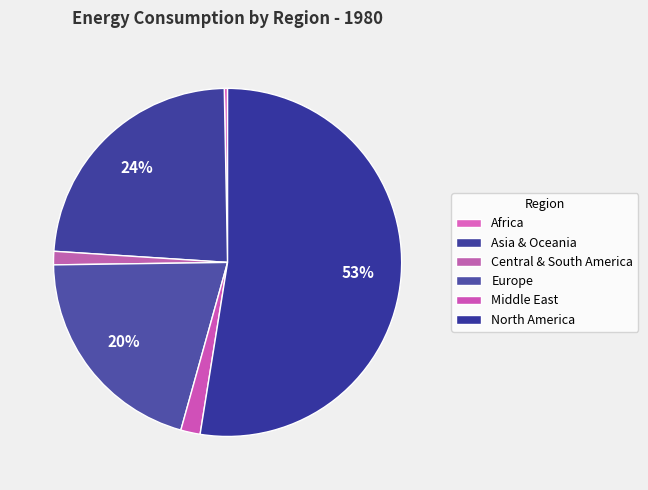

How many slices are in this pie chart?

6